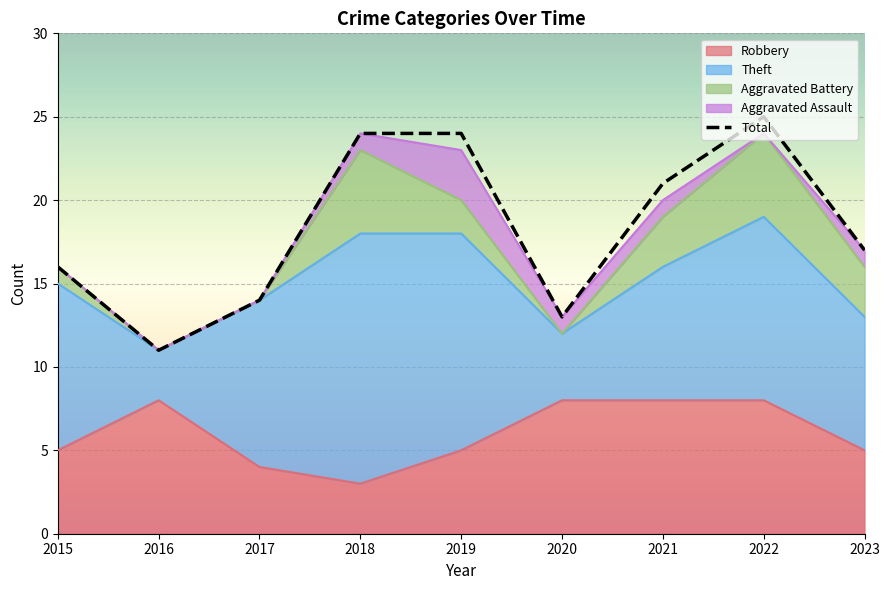

What is the change in value from 2016 to 2022?

+14